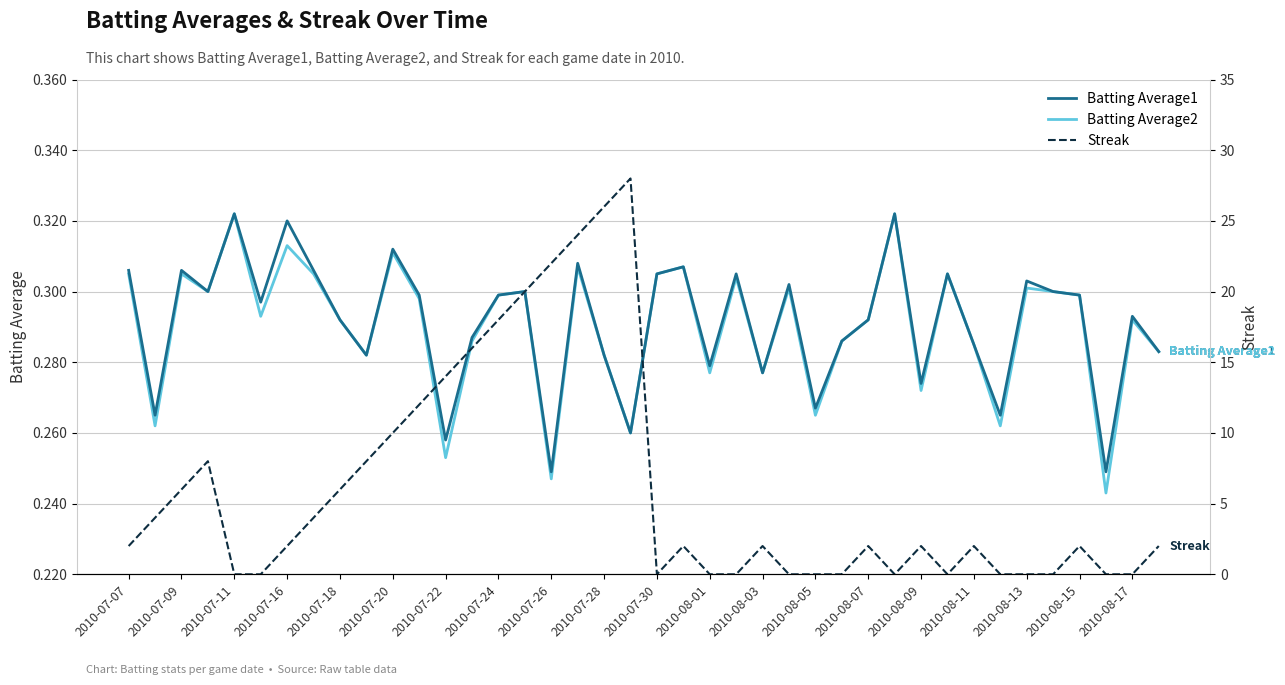

Is it true that Streak equals -16.1 at 2010-07-30?

False